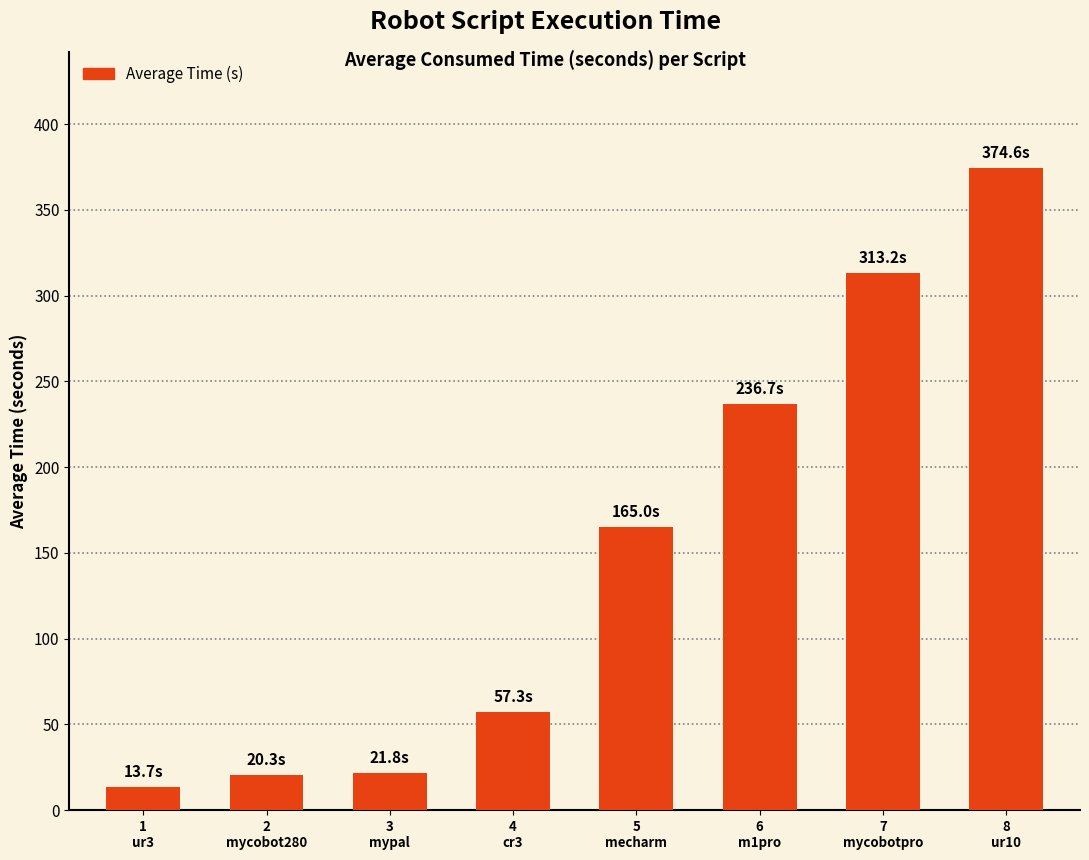

What is the value of the 2nd bar from the left?

20.3